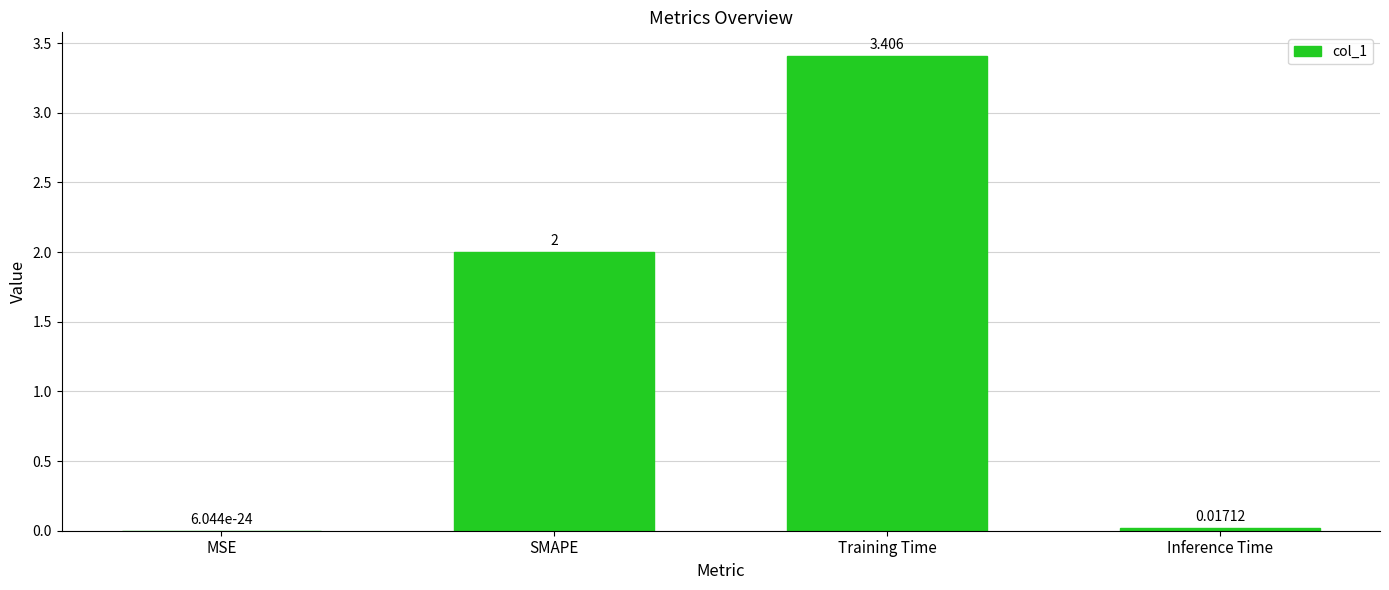

Which has a higher value, Inference Time or SMAPE?

SMAPE